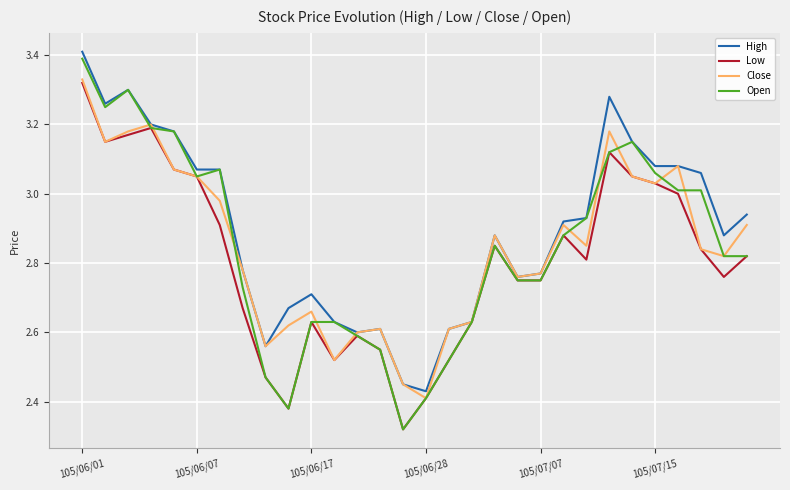

Which series has the largest range (max minus min)?

Open